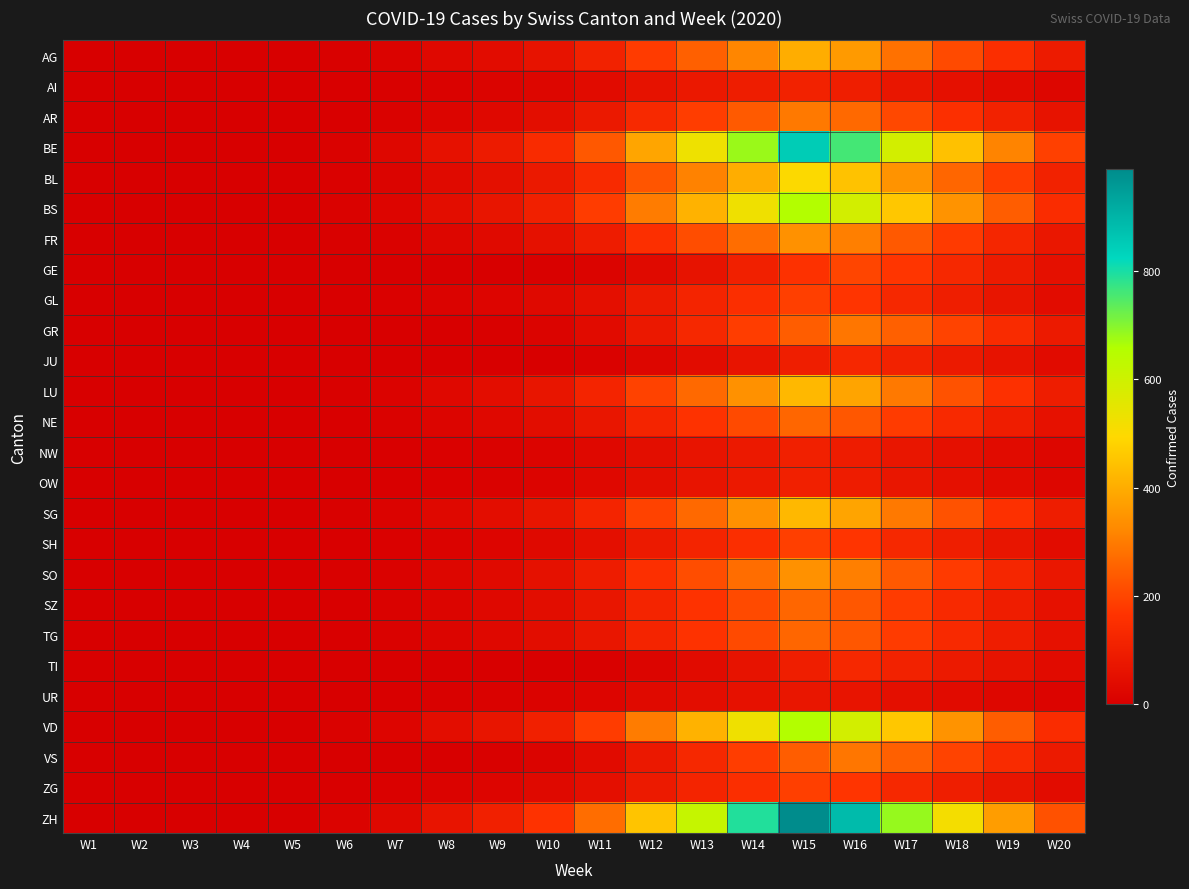

At W5, list the series in order from largest to smallest.

AG, AI, AR, BE, BL, BS, FR, GE, GL, GR, JU, LU, NE, NW, OW, SG, SH, SO, SZ, TG, TI, UR, VD, VS, ZG, ZH